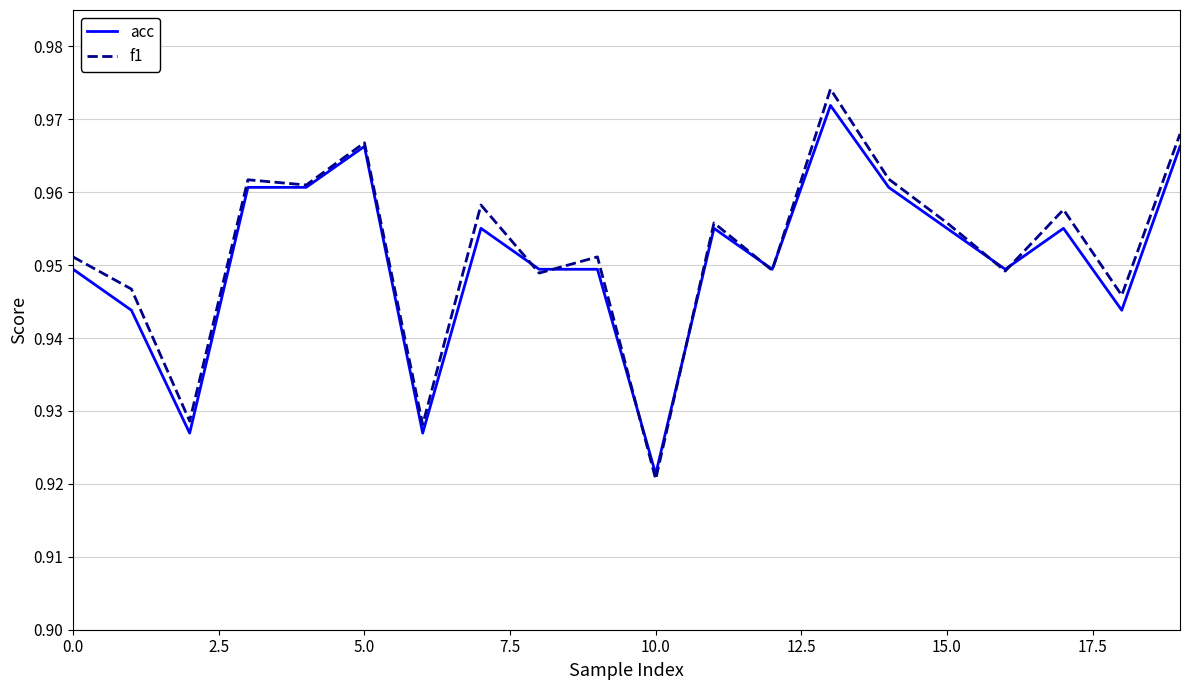

Which series has the widest spread of values?

f1